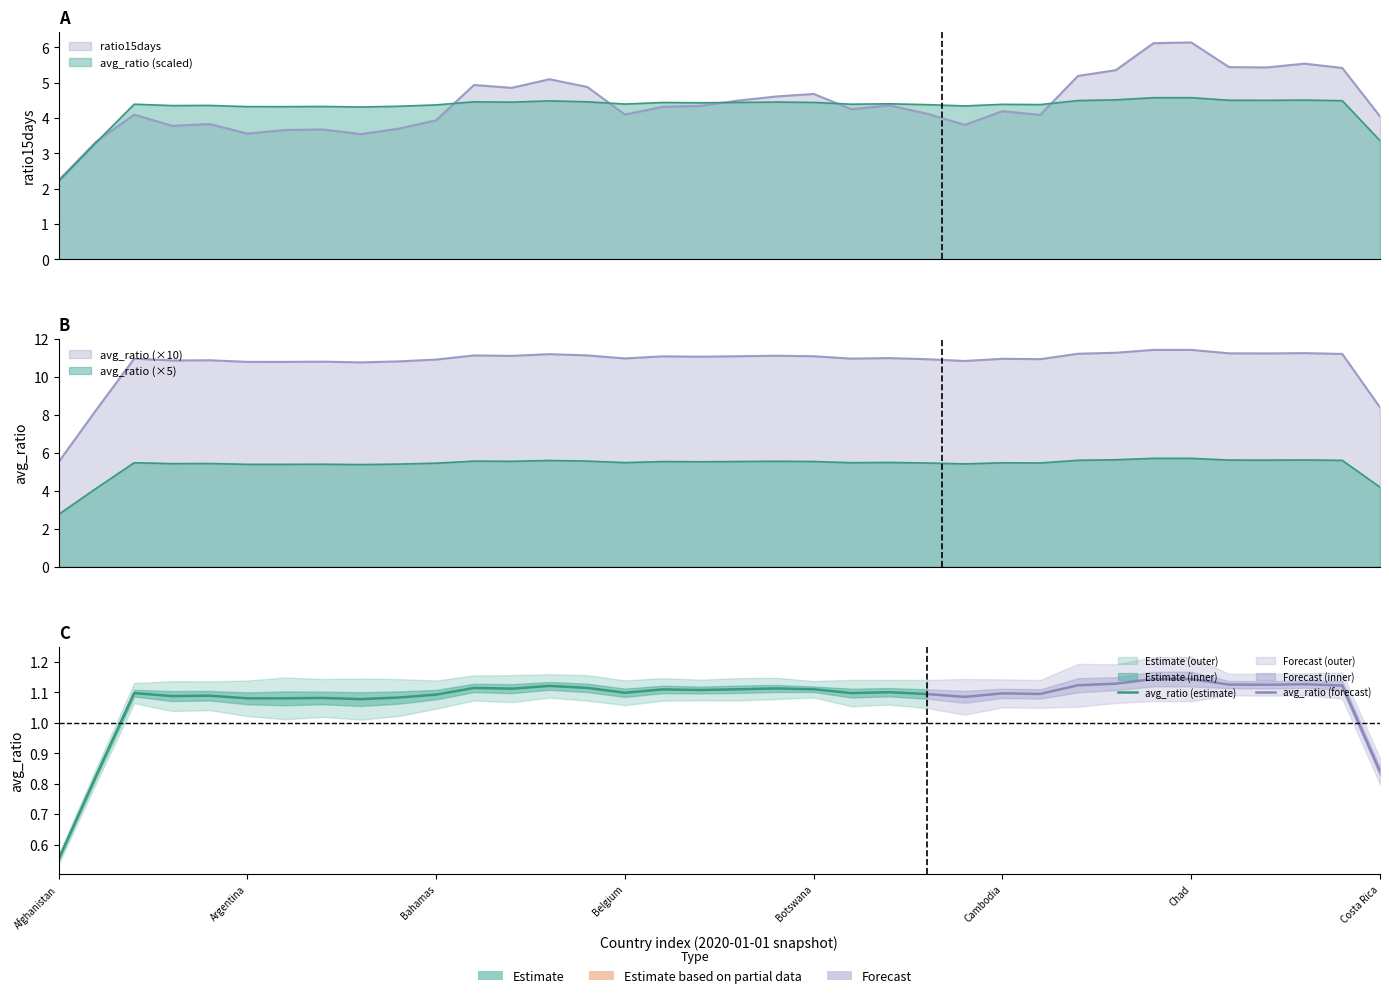

What is the total value across all series at Cambodia?

4.6